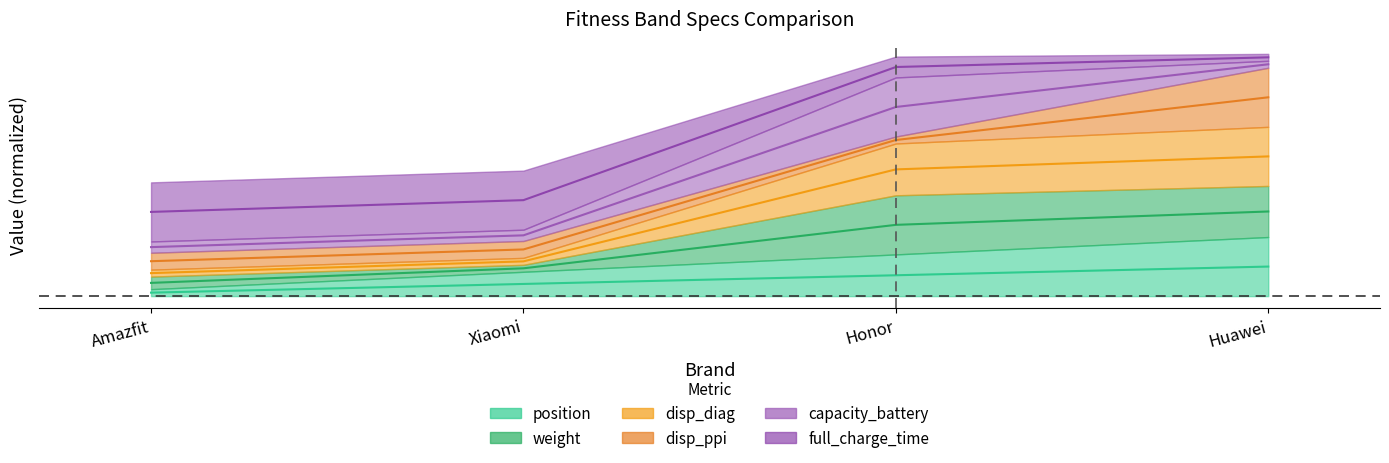

Rank the categories by disp_diag value from highest to lowest.

Huawei, Honor, Xiaomi, Amazfit